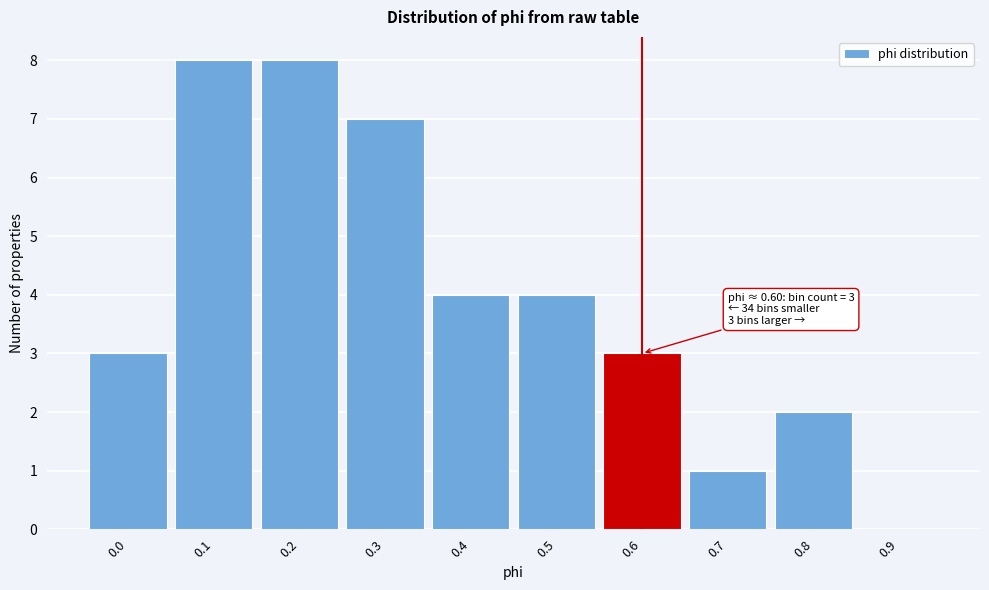

Reading right to left, extract all data points from this chart.

0.9=0	0.8=2	0.7=1	0.6=3	0.5=4	0.4=4	0.3=7	0.2=8	0.1=8	0.0=3